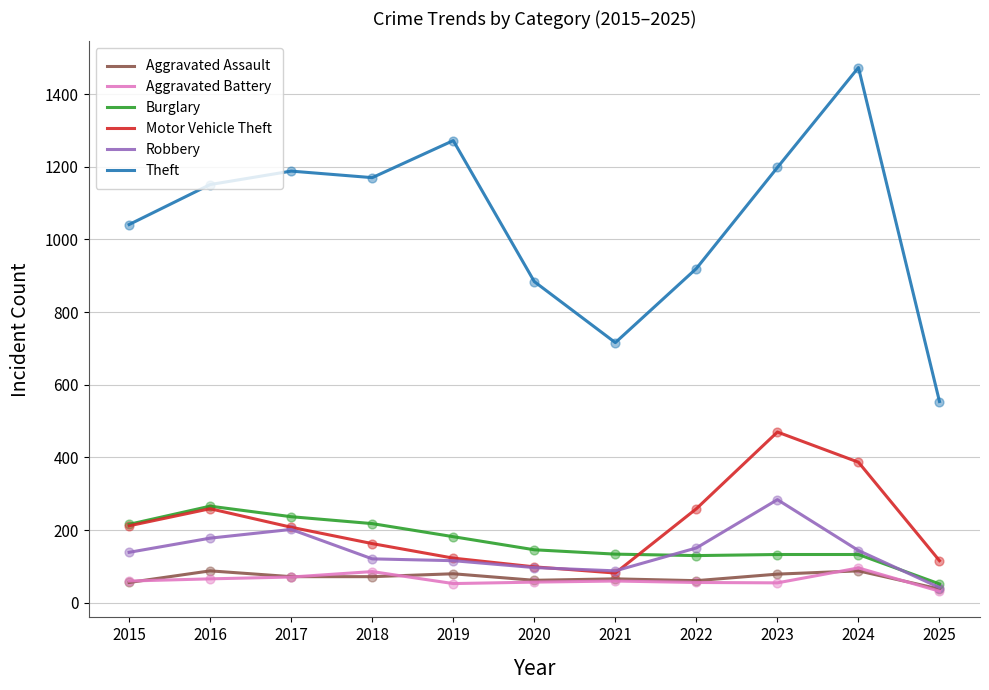

What is the total value across all series at 2024?

2321